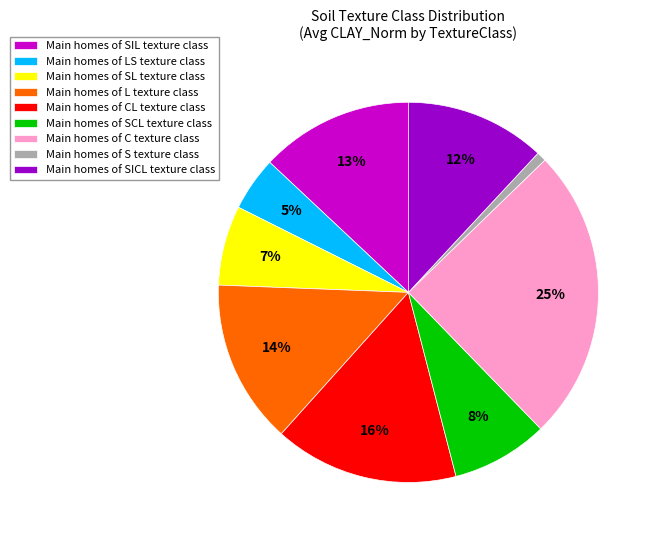

How many segments does this pie chart have?

9